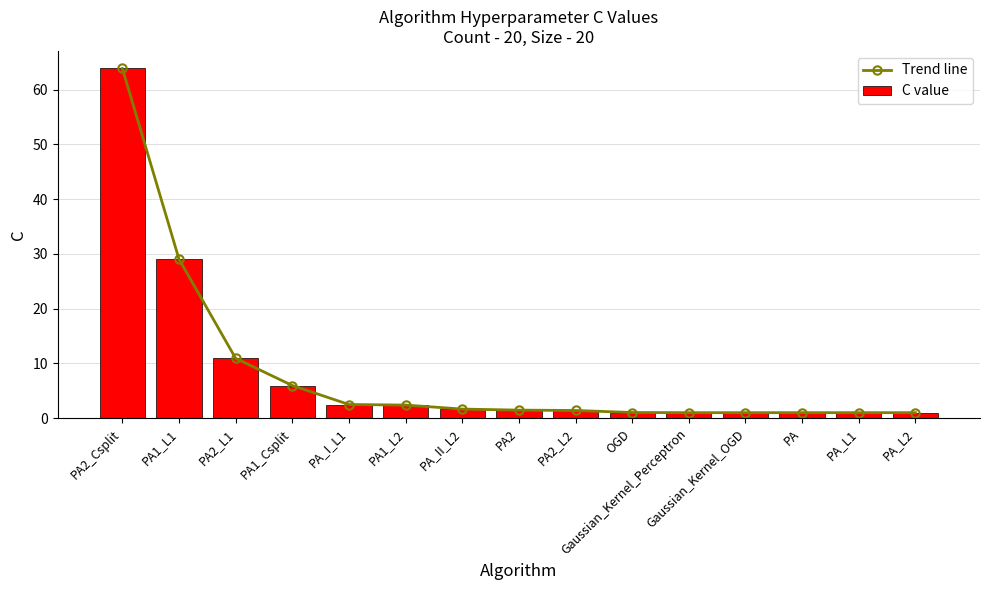

What is the label of the 5th bar from the left?

PA_I_L1